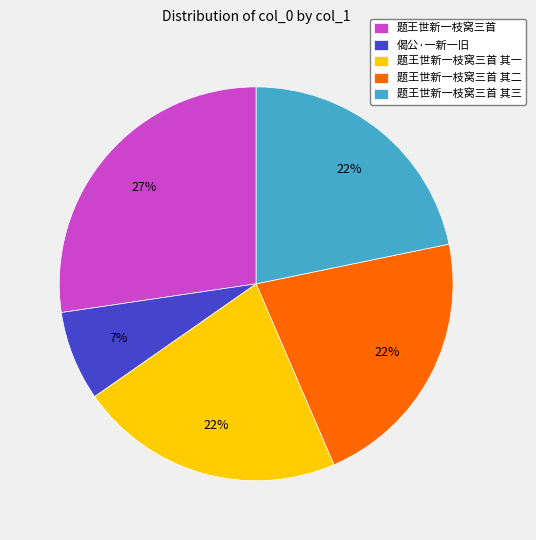

Is it true that 偈公·一新一旧 is 7% of the pie?

True